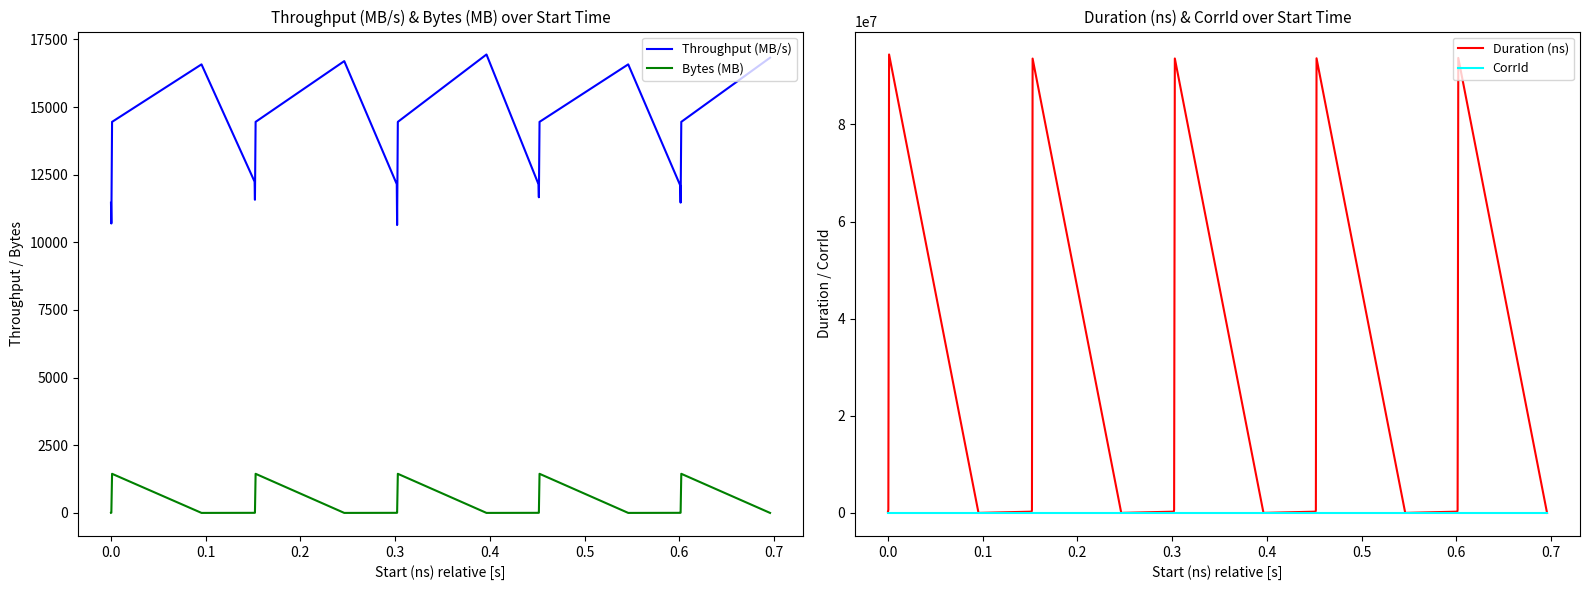

True or false: Bytes (MB) and Throughput (MB/s) intersect in this chart.

False